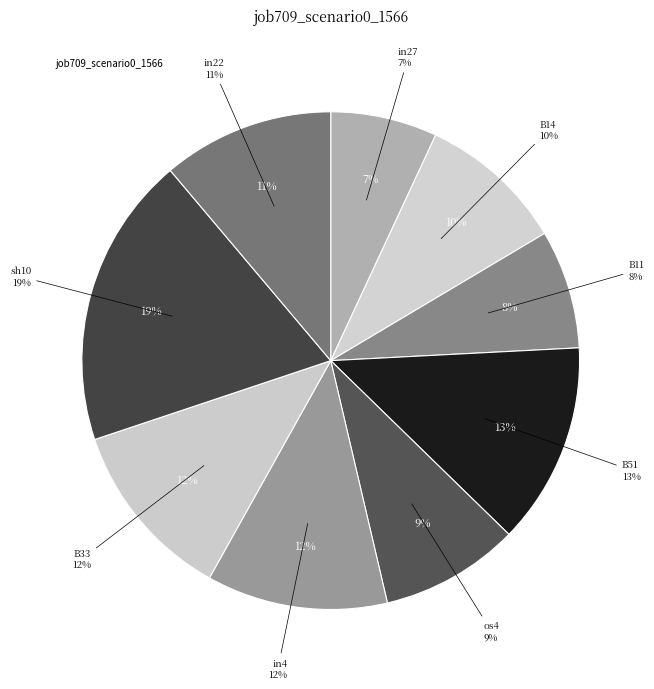

Does B51 represent more than half of the total?

No